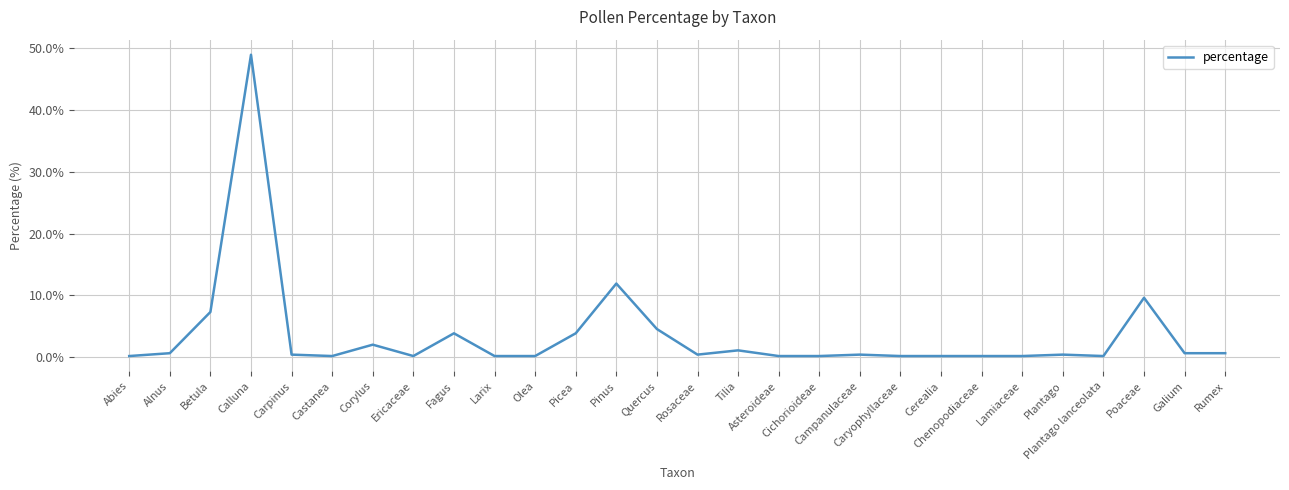

Between Abies and Betula, which is larger?

Betula